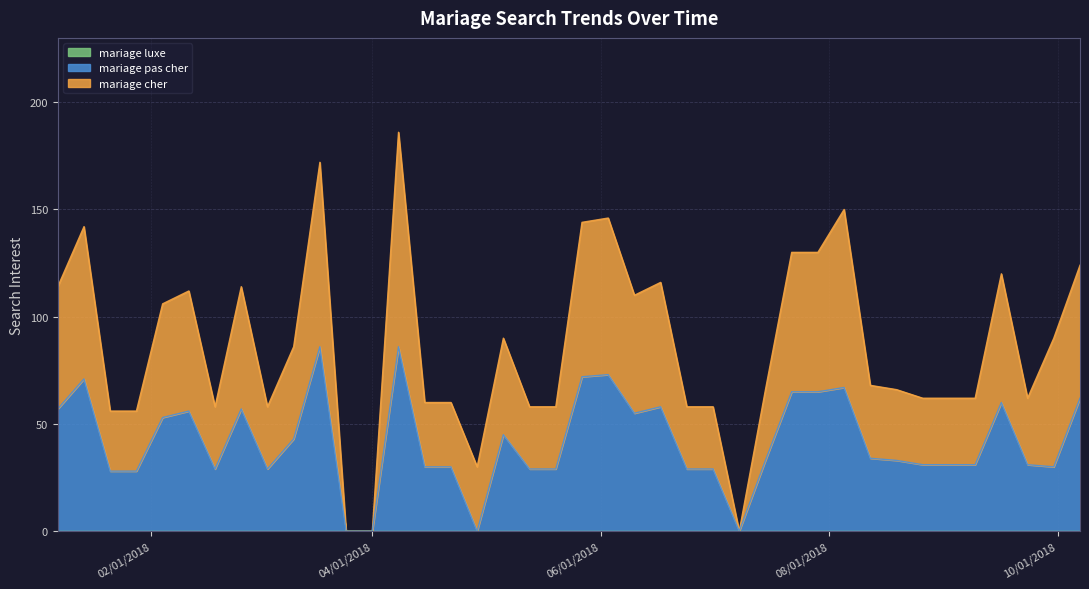

What is the maximum value for mariage pas cher?

86